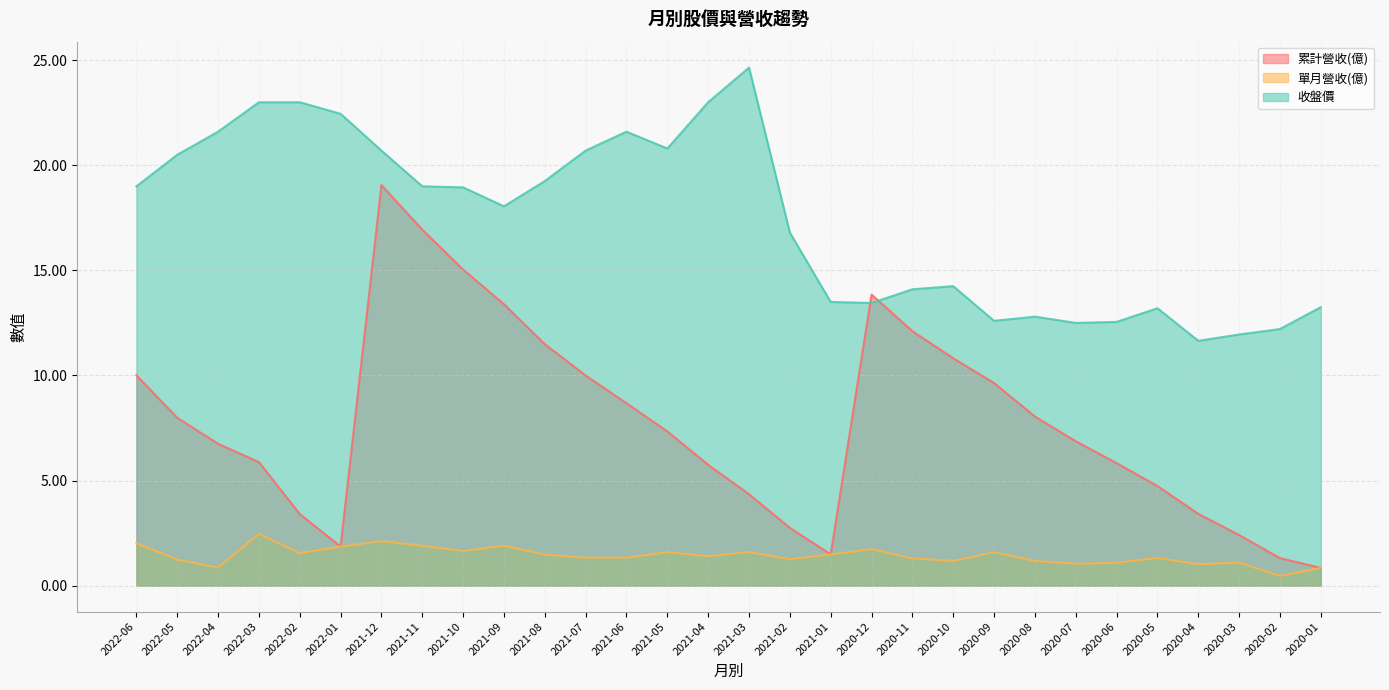

The 累計營收(億) series shows 2.2 at 2022-03. True or false?

False